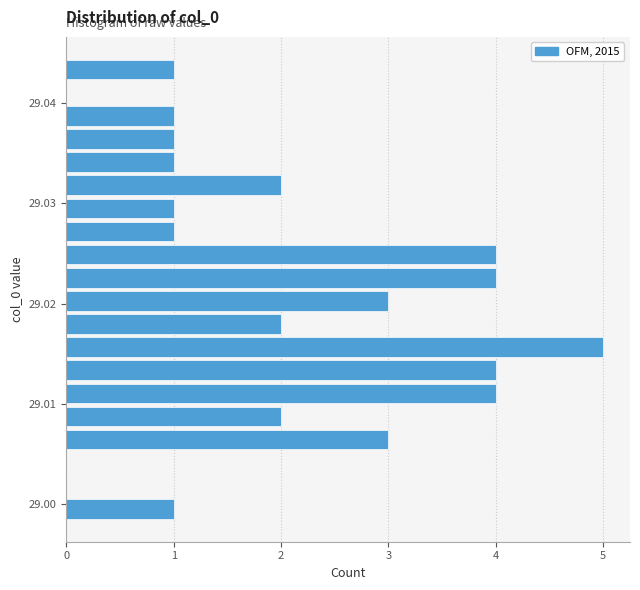

Around what value on the y-axis is the longest bar? Give the approximate position of its centre, as read against the axis.

29.016